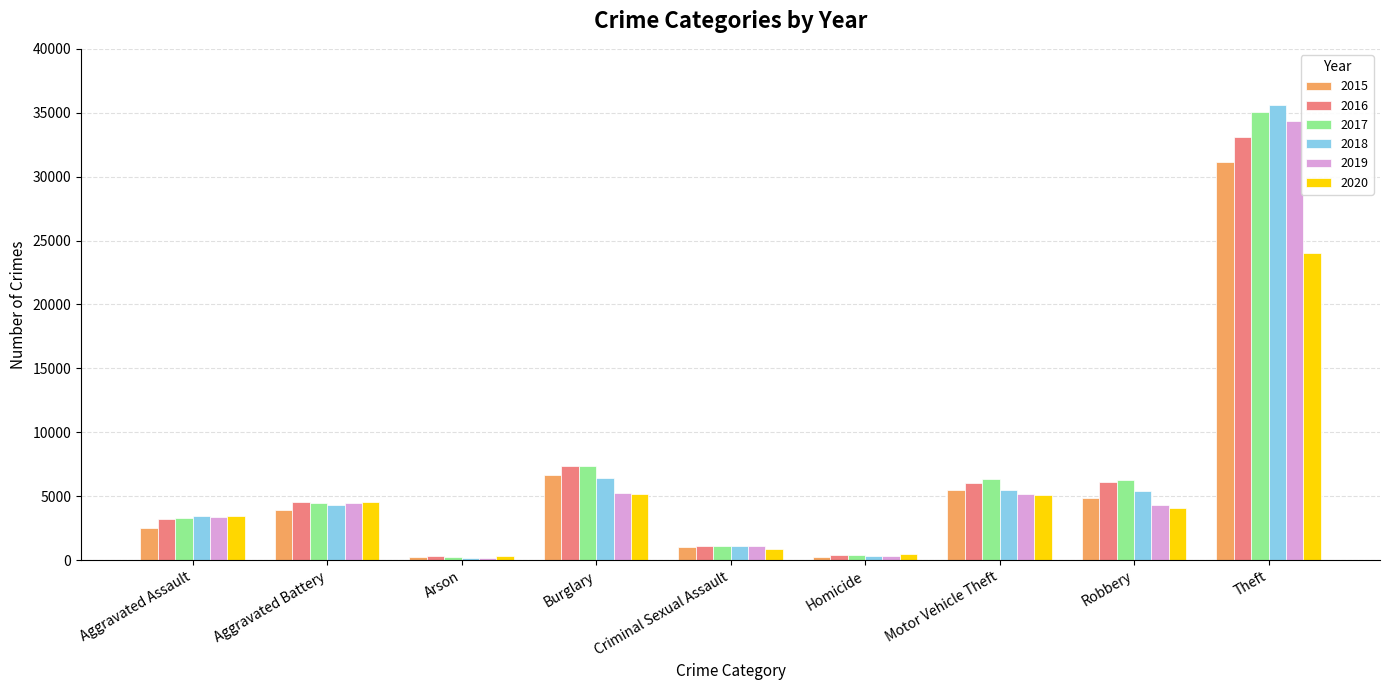

True or false: 2020 has a value of 43149 at Theft.

False